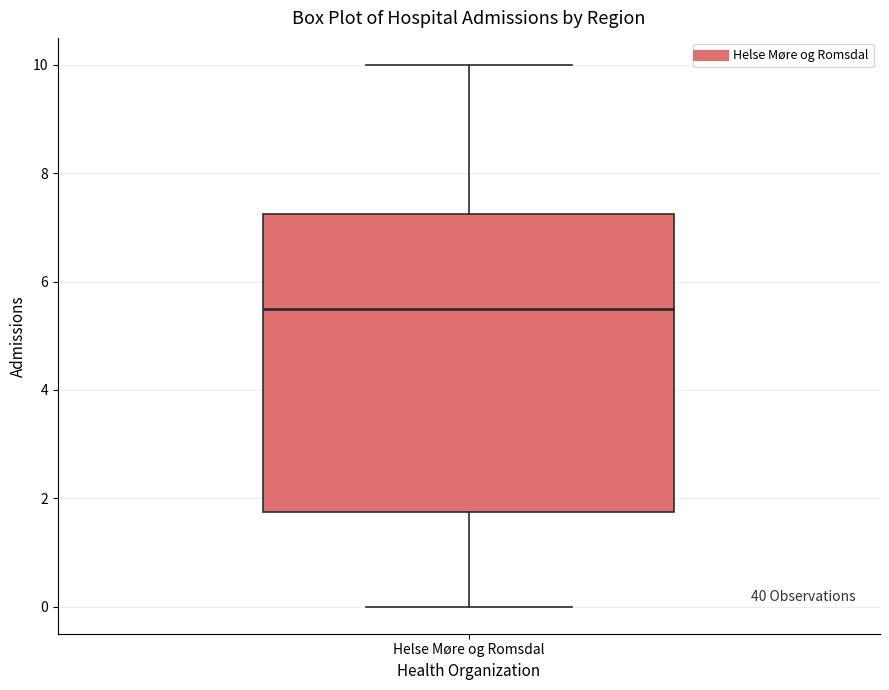

Read this box plot against the y-axis: the position of the median line, the range covered by the box, and the ends of both whiskers. The values are not printed on the chart, so give them approximately, as read against the axis.

median 5.6, box 1.8 to 7.2, whiskers 0.0 to 10.0